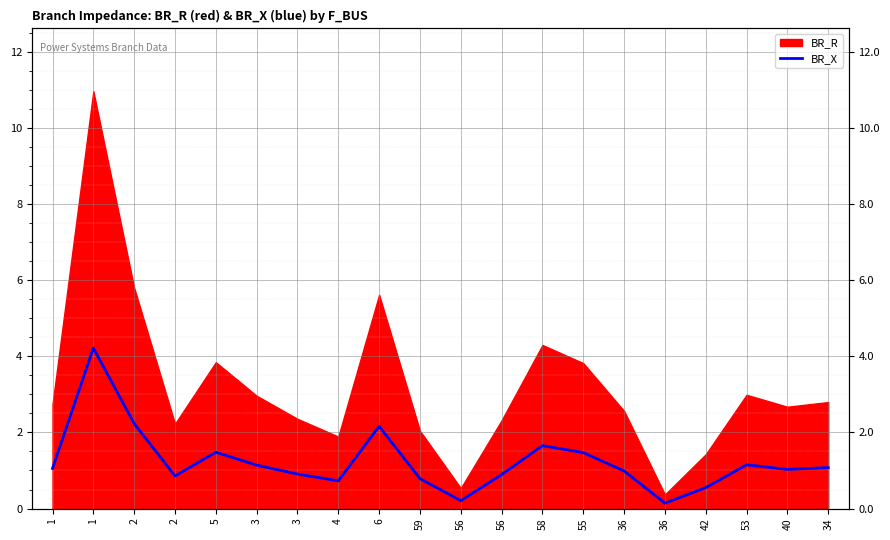

Count the number of values greater than 1.

11